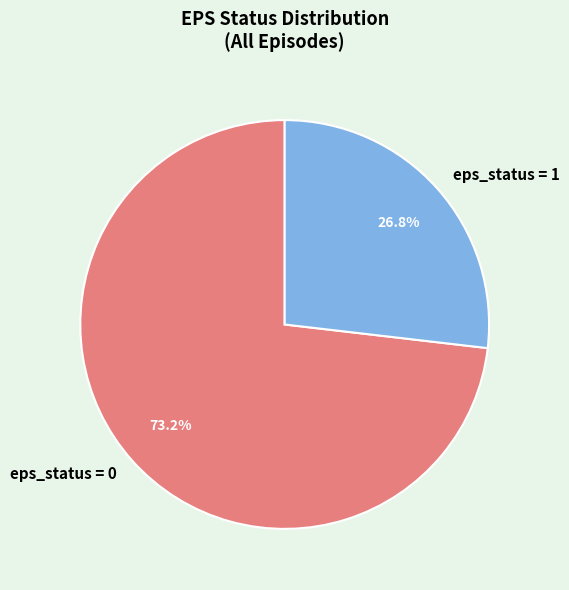

Combined, what portion of the pie is eps_status = 0 and eps_status = 1?

100.0%